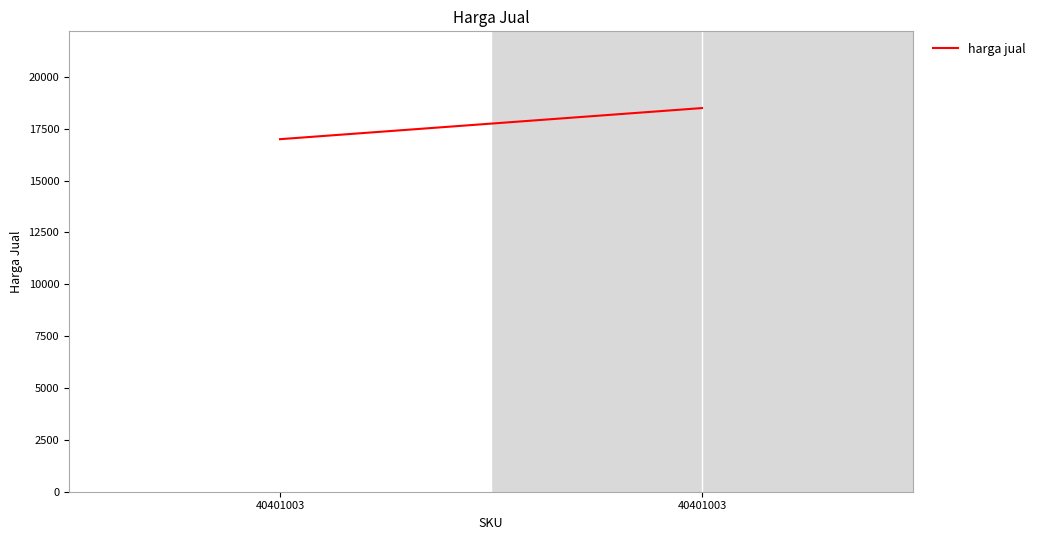

What is the change in value from 40401003 to 40401003?

+1500